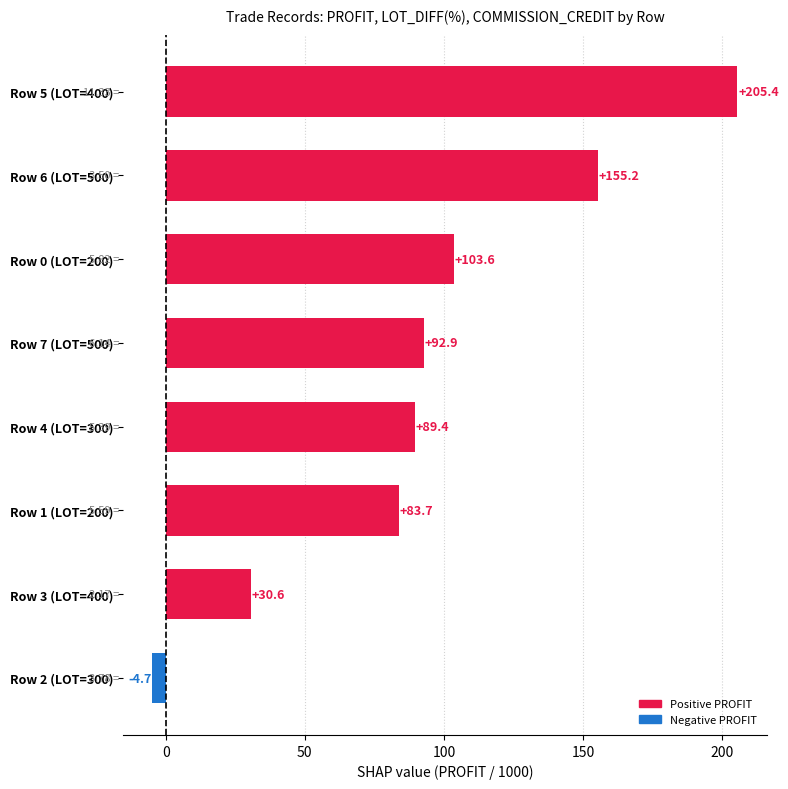

List the labels in order of value, largest first.

Row 5 (LOT=400), Row 6 (LOT=500), Row 0 (LOT=200), Row 7 (LOT=500), Row 4 (LOT=300), Row 1 (LOT=200), Row 3 (LOT=400), Row 2 (LOT=300)